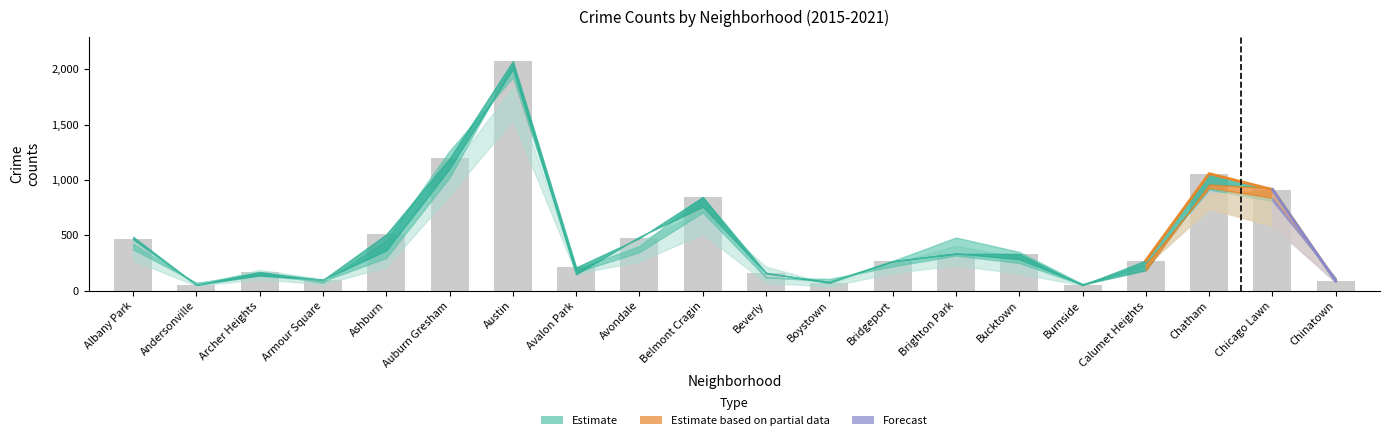

What is the label of the 10th bar from the left?

Belmont Cragin